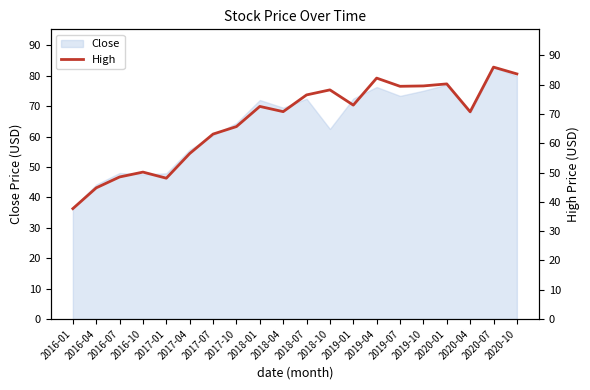

Rank the categories by value from lowest to highest.

2016-01, 2016-04, 2017-01, 2016-07, 2016-10, 2017-04, 2017-07, 2017-10, 2020-04, 2018-04, 2018-01, 2019-01, 2018-07, 2018-10, 2019-07, 2019-10, 2020-01, 2019-04, 2020-10, 2020-07